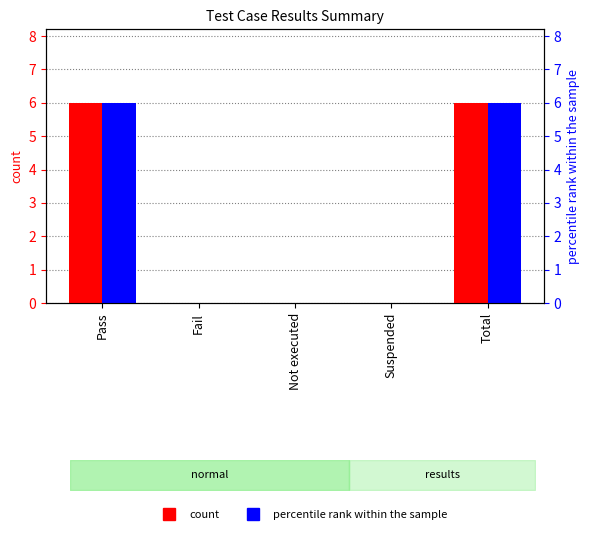

What is the label of the 1st bar from the right?

Total